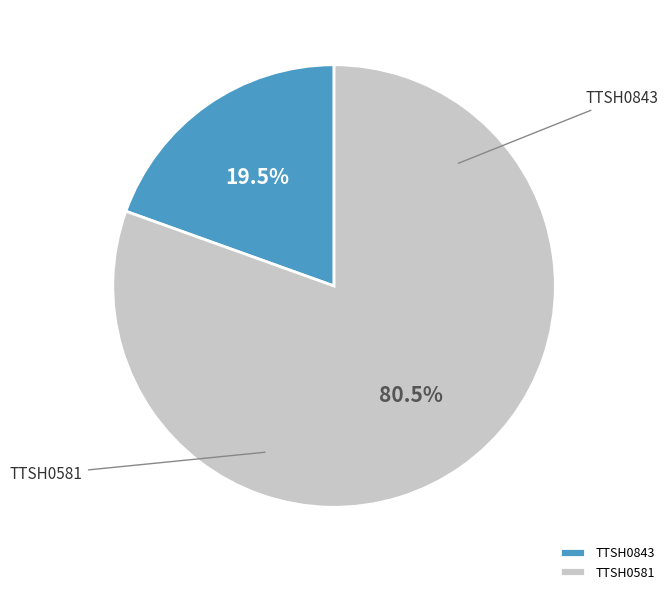

Rank the categories by value from lowest to highest.

TTSH0843, TTSH0581